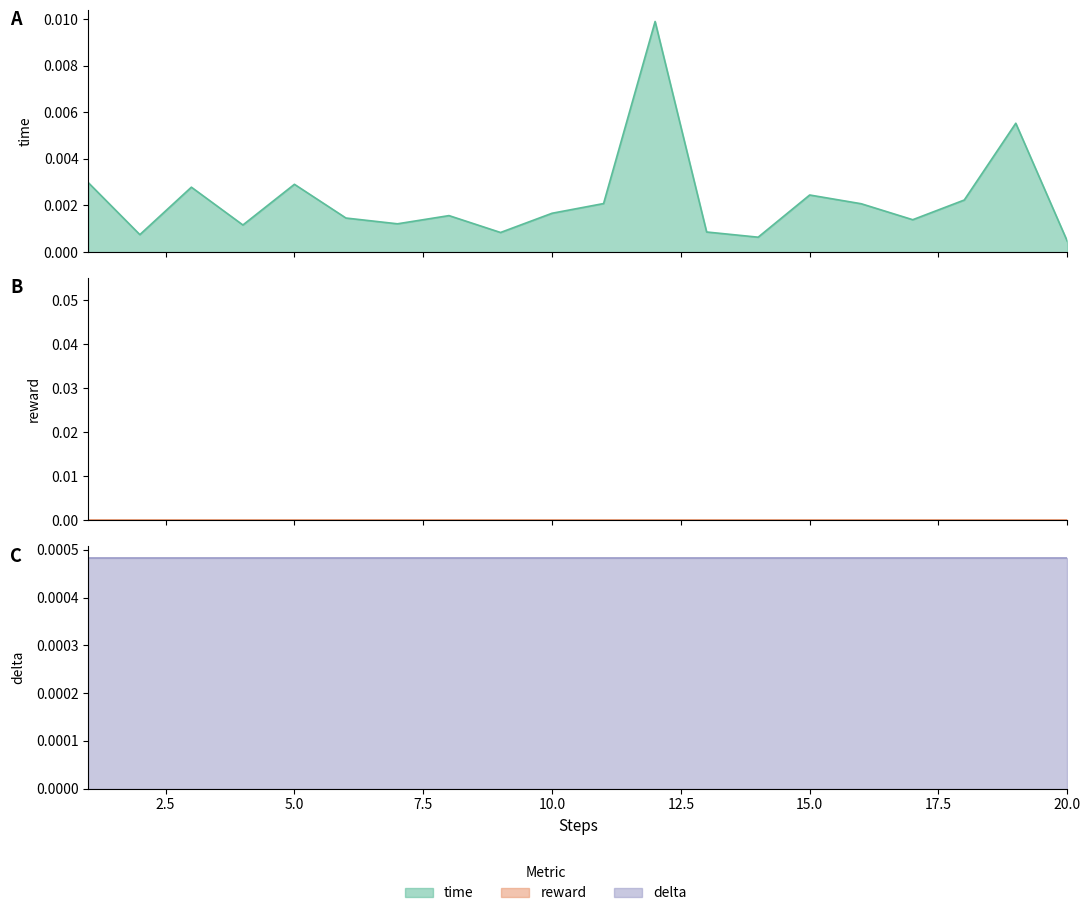

The value of delta at 2 is 0.0. True or false?

True